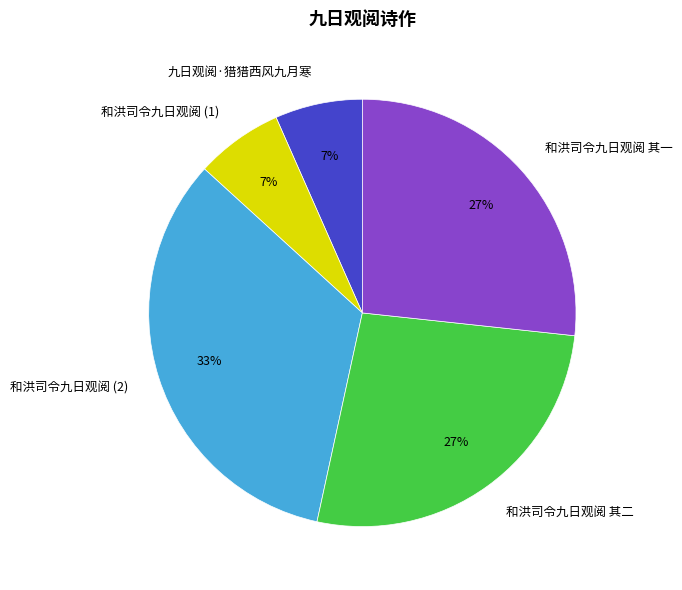

Approximately how many times larger is the value at 和洪司令九日观阅 (2) compared to 和洪司令九日观阅 其二?

1.2